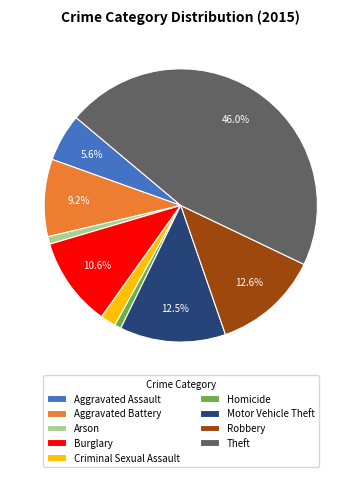

What is the ratio of the value at Arson to the value at Aggravated Battery?

0.1